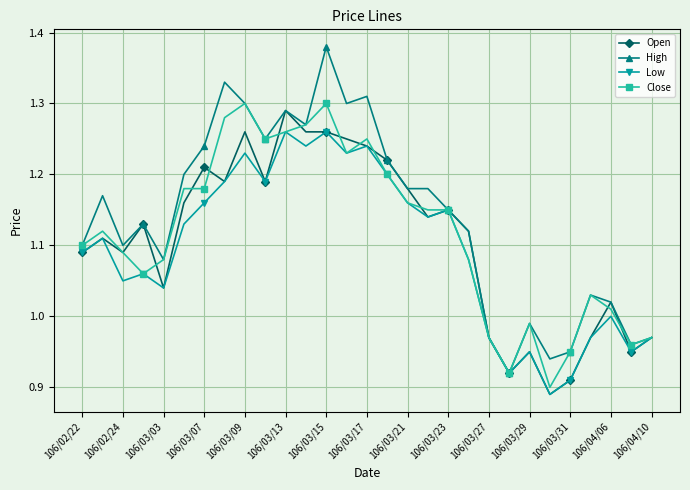

Which series has the largest total across all categories?

High